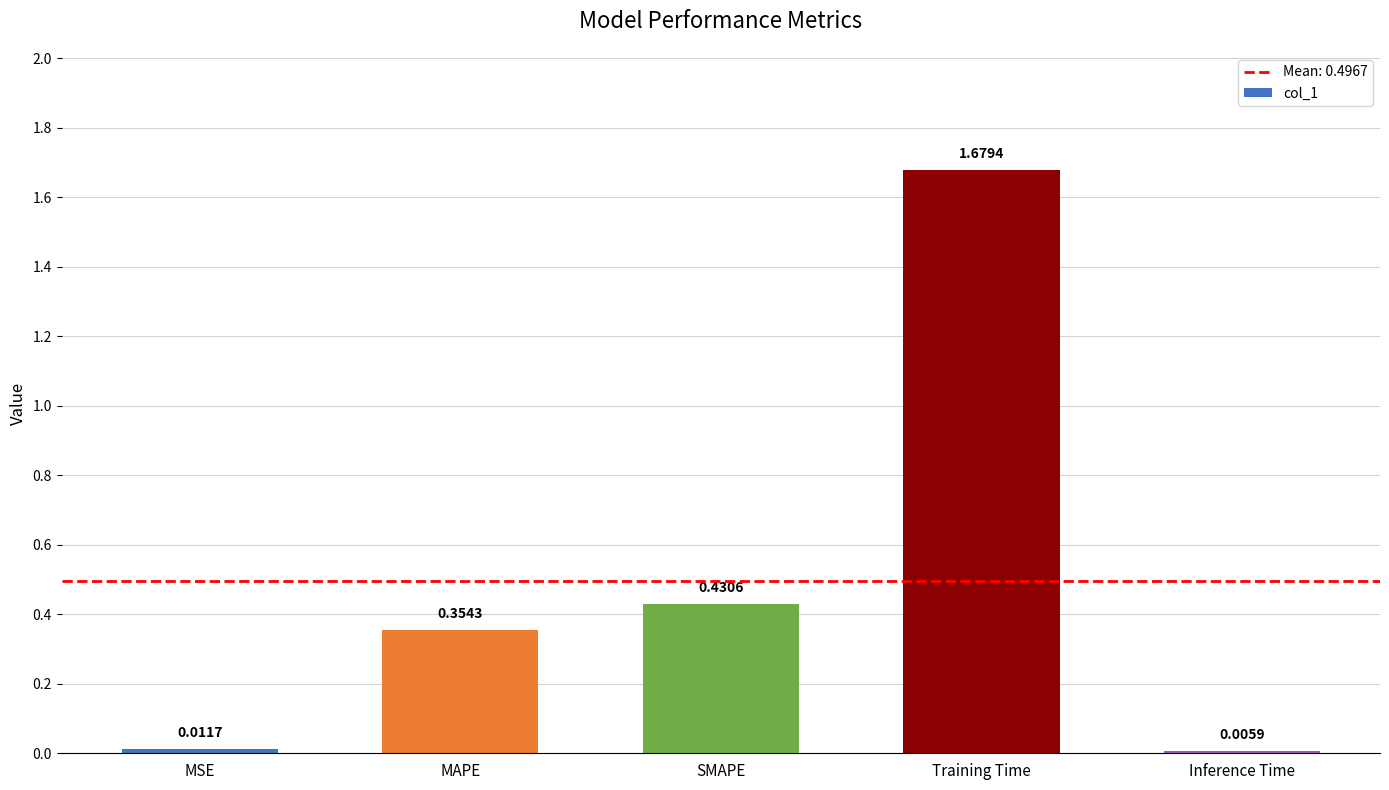

Which label corresponds to the largest value in the chart?

Training Time